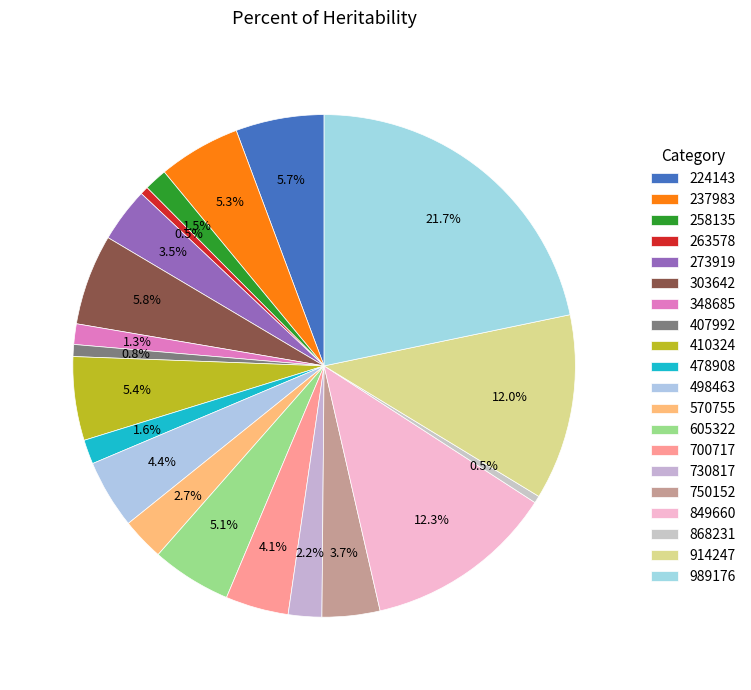

True or false: 410324 accounts for 11% of the total.

False